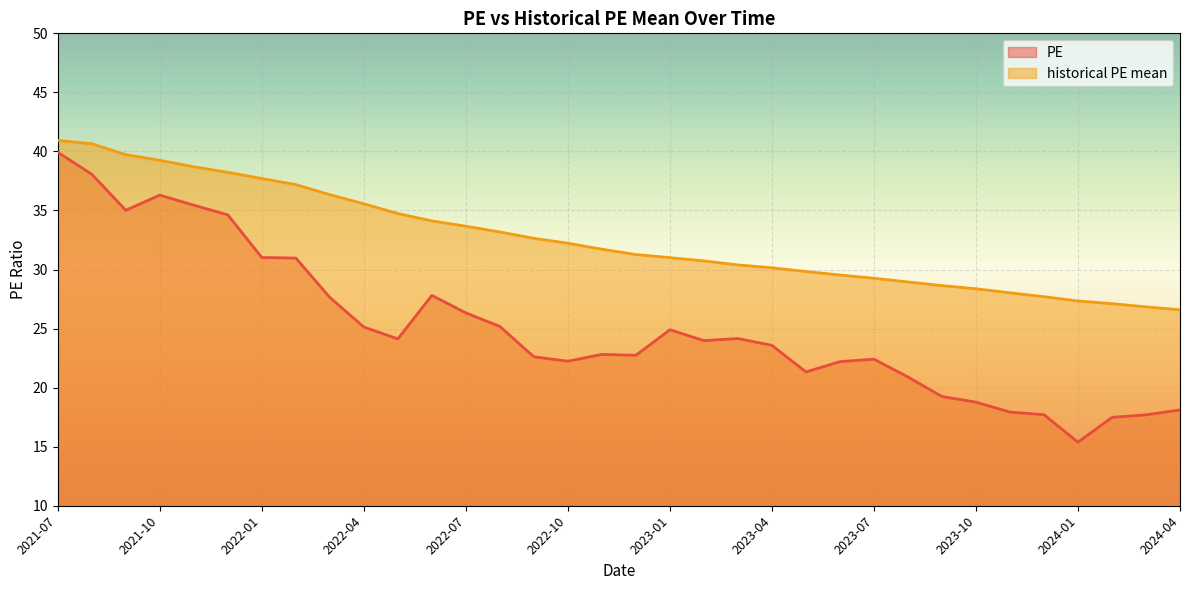

Which series has the largest total across all categories?

historical PE mean